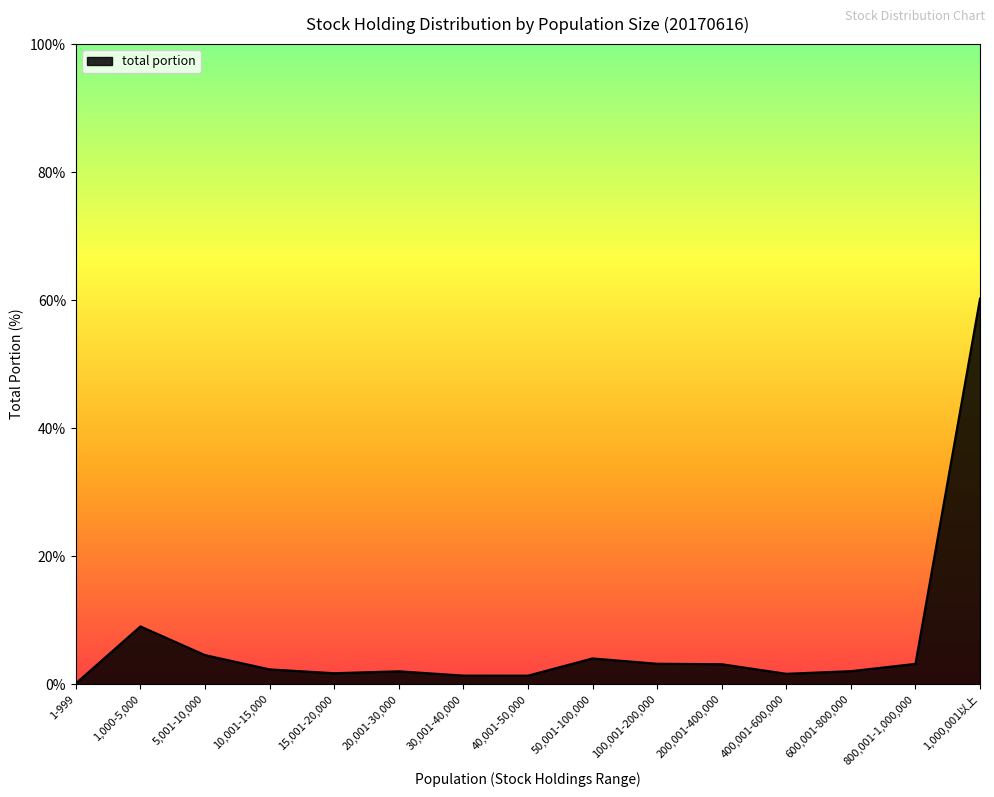

What is the difference between the maximum and minimum values?

60.1